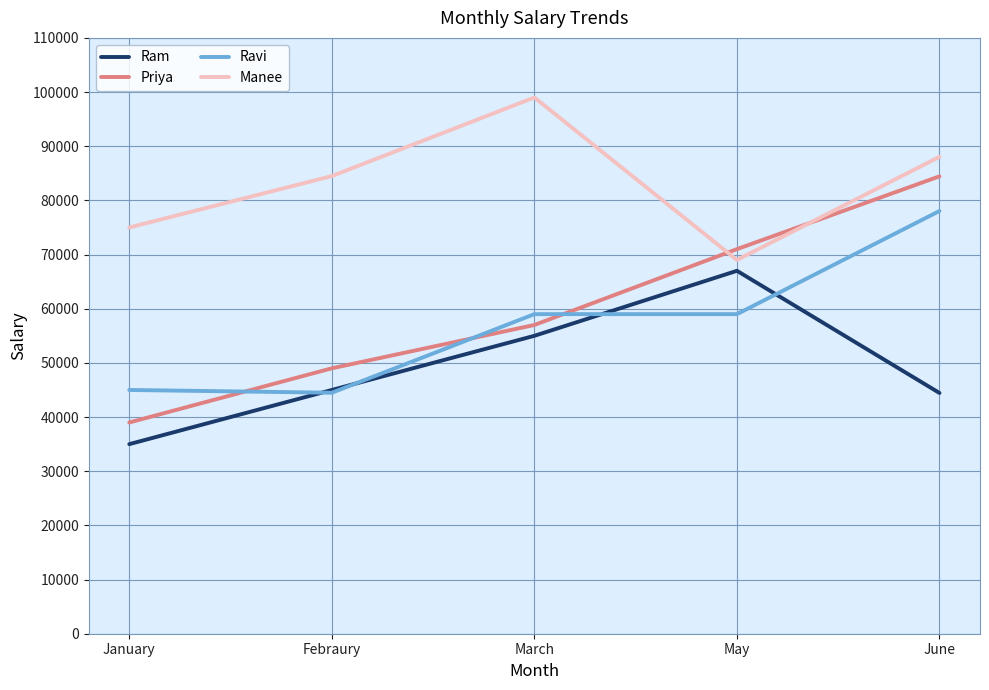

Which series changed the most between January and June?

Priya